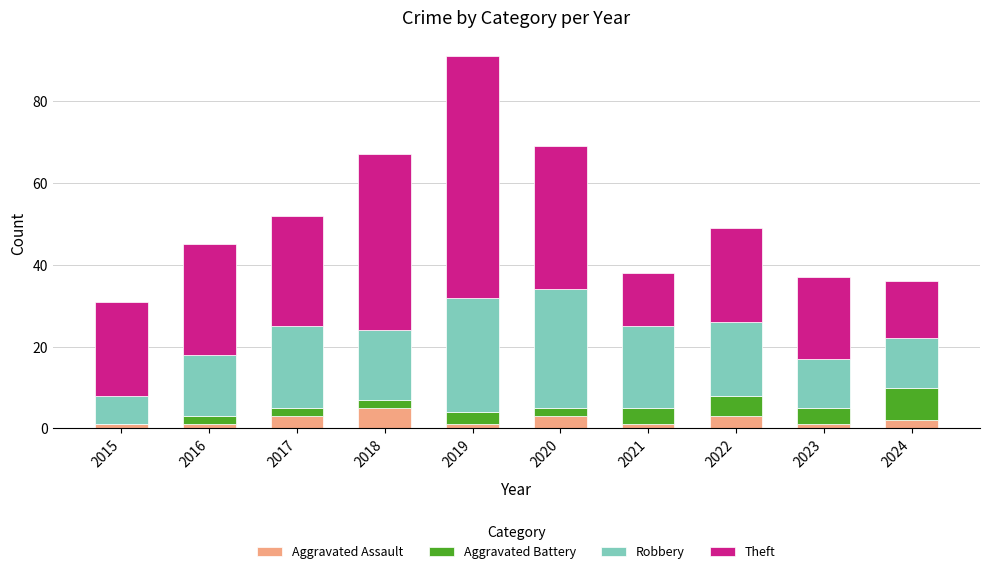

At which category is the sum across all series the highest?

2019